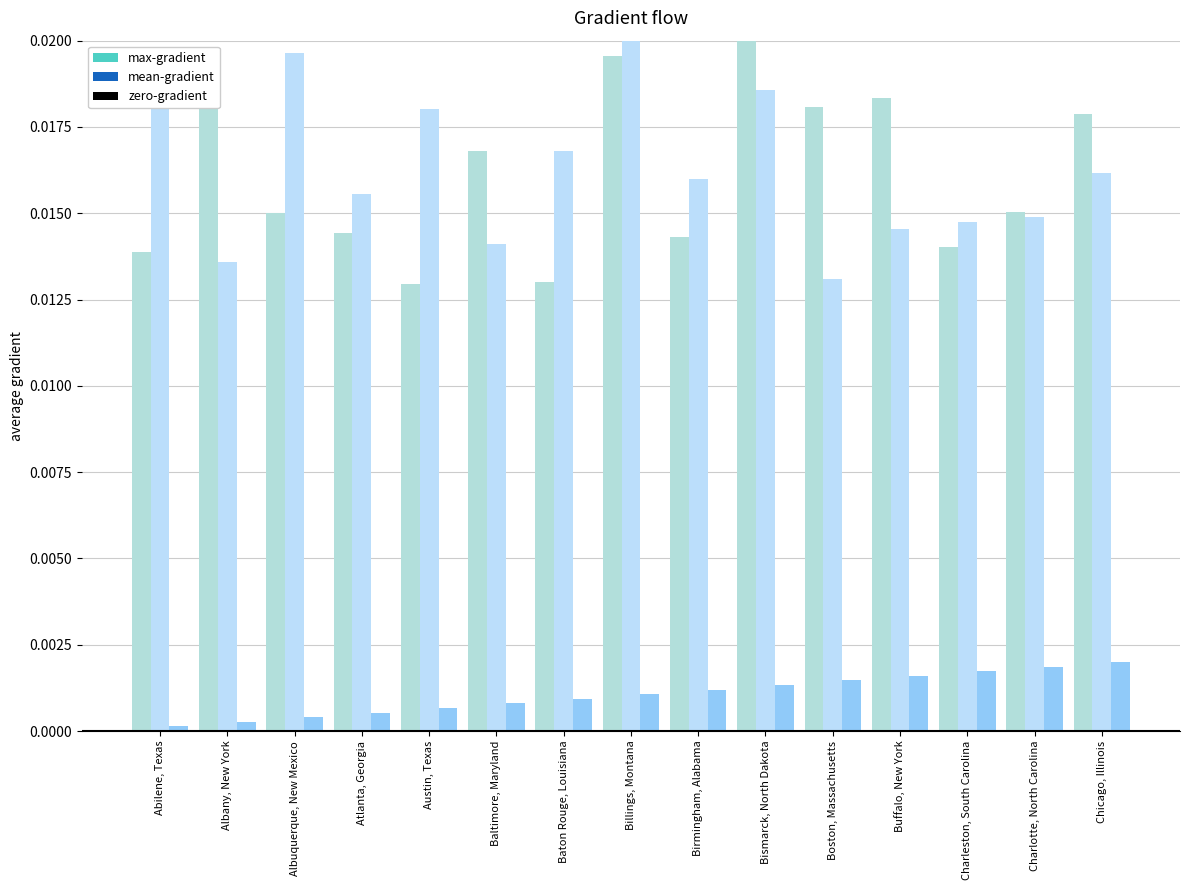

Count the number of categories in the chart.

15